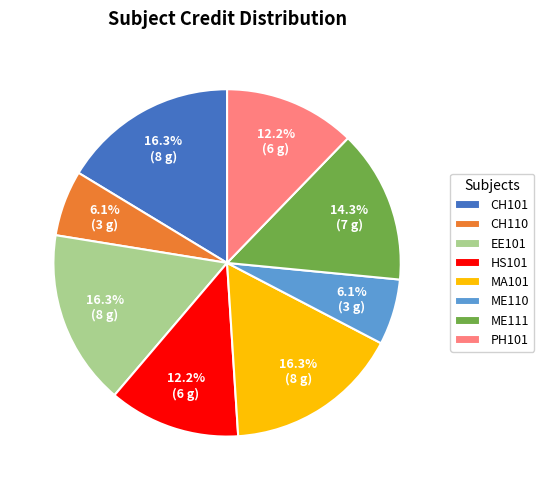

Is there a majority slice in this chart?

No